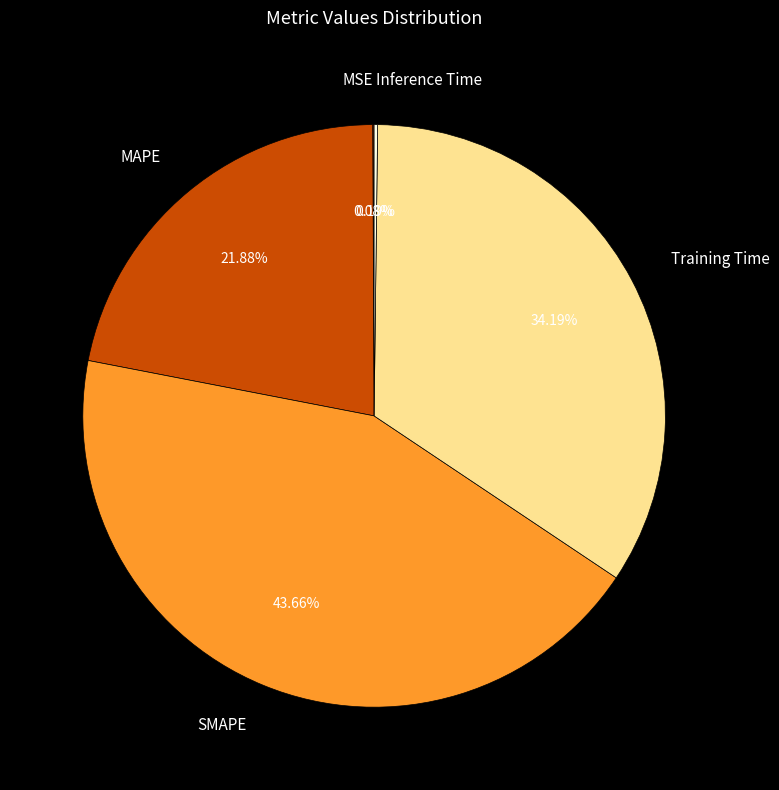

Which category has the biggest portion of the pie?

SMAPE